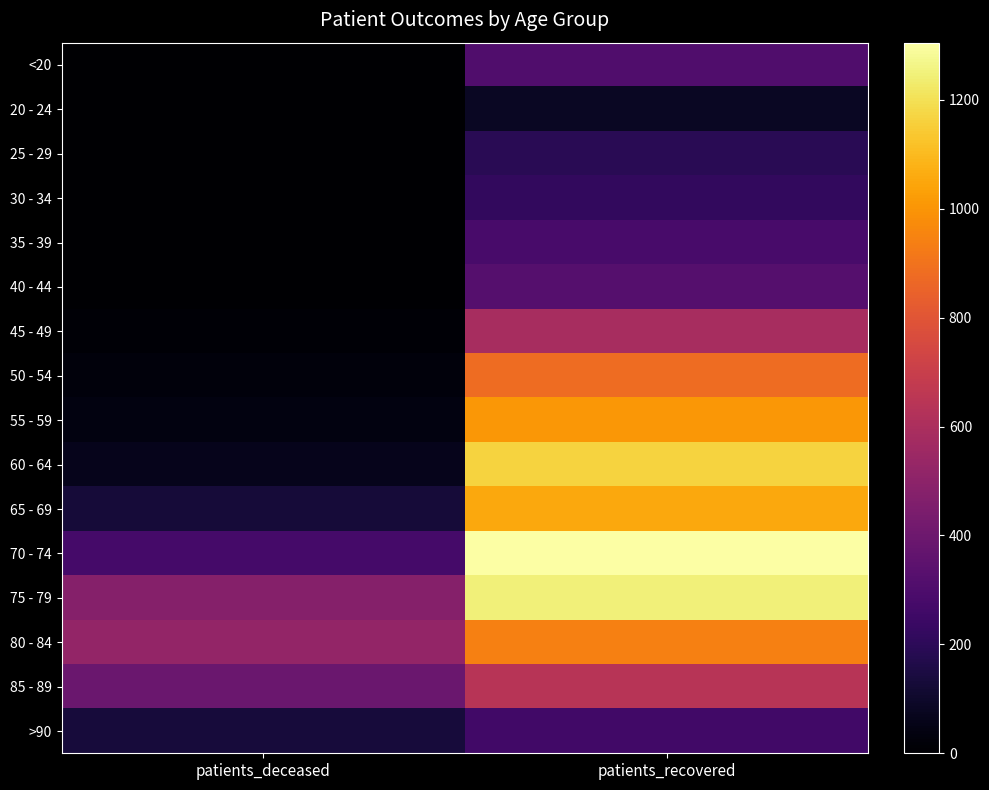

Which label corresponds to the largest value in the chart?

patients_recovered